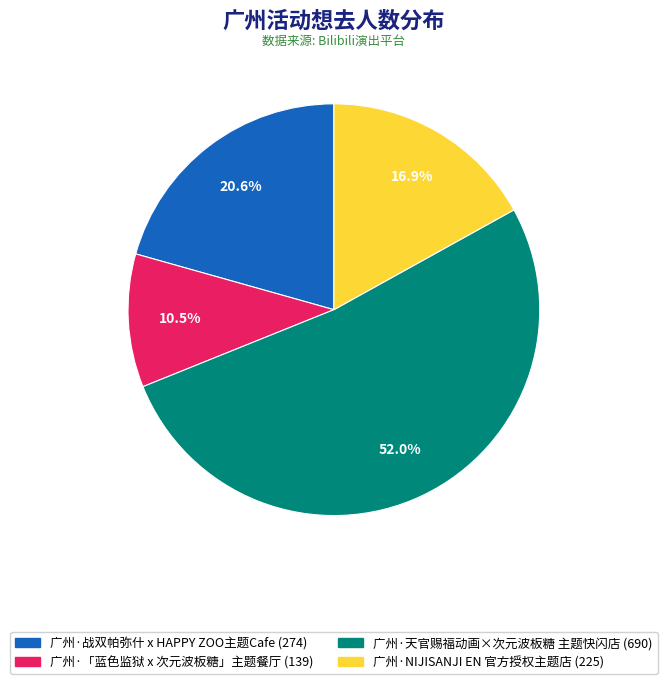

What is the largest slice in the pie chart?

广州·天官赐福动画×次元波板糖 主题快闪店